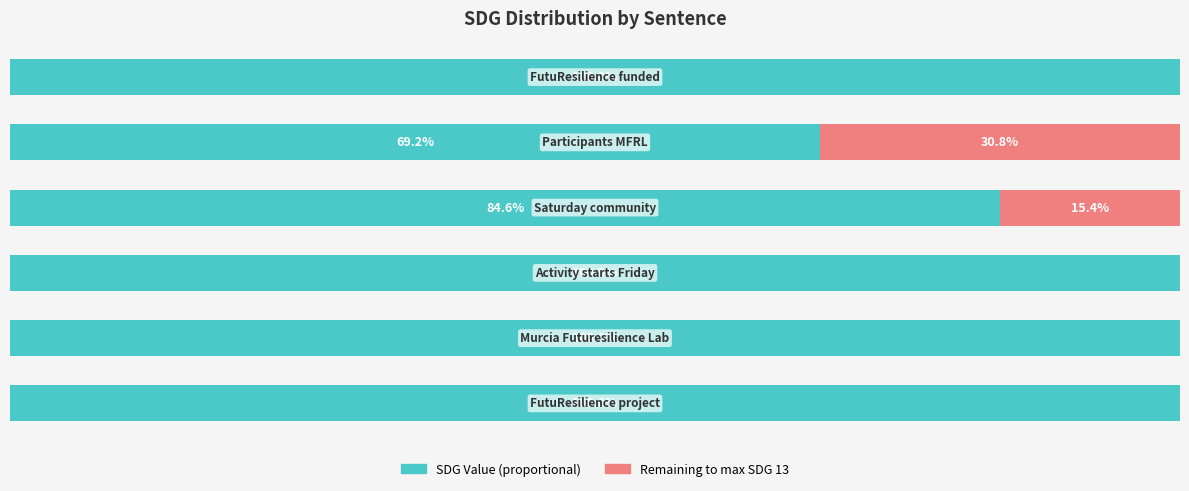

Reading left to right, list all the values displayed in this chart.

SDG Value: 0=100.0	1=100.0	2=100.0	3=84.6	4=69.2	5=100.0
Remaining: 0=0.0	1=0.0	2=0.0	3=15.4	4=30.8	5=0.0